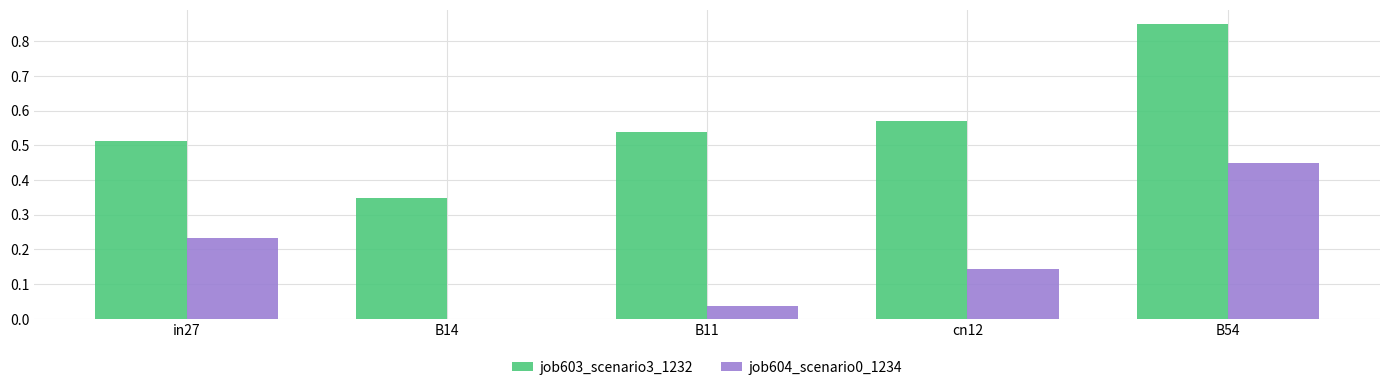

Between B14 and B54, which series saw the biggest shift?

job603_scenario3_1232